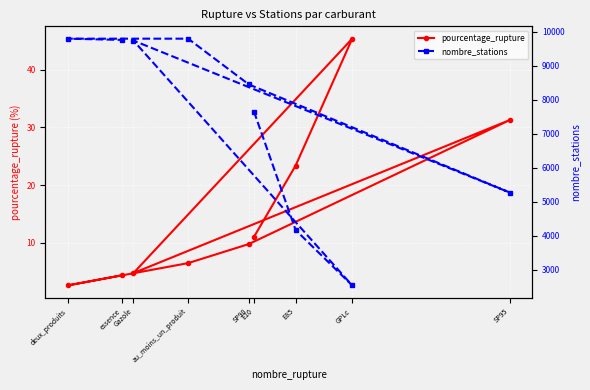

Reading left to right, transcribe all the data shown in this chart.

pourcentage_rupture: E10=11.0	E85=23.4	GPLc=45.4	Gazole=4.8	SP95=31.3	SP98=9.8	au_moins_un_produit=6.5	deux_produits=2.6	essence=4.4
nombre_stations: E10=7656.0	E85=4173.0	GPLc=2544.0	Gazole=9741.0	SP95=5273.0	SP98=8451.0	au_moins_un_produit=9797.0	deux_produits=9797.0	essence=9760.0